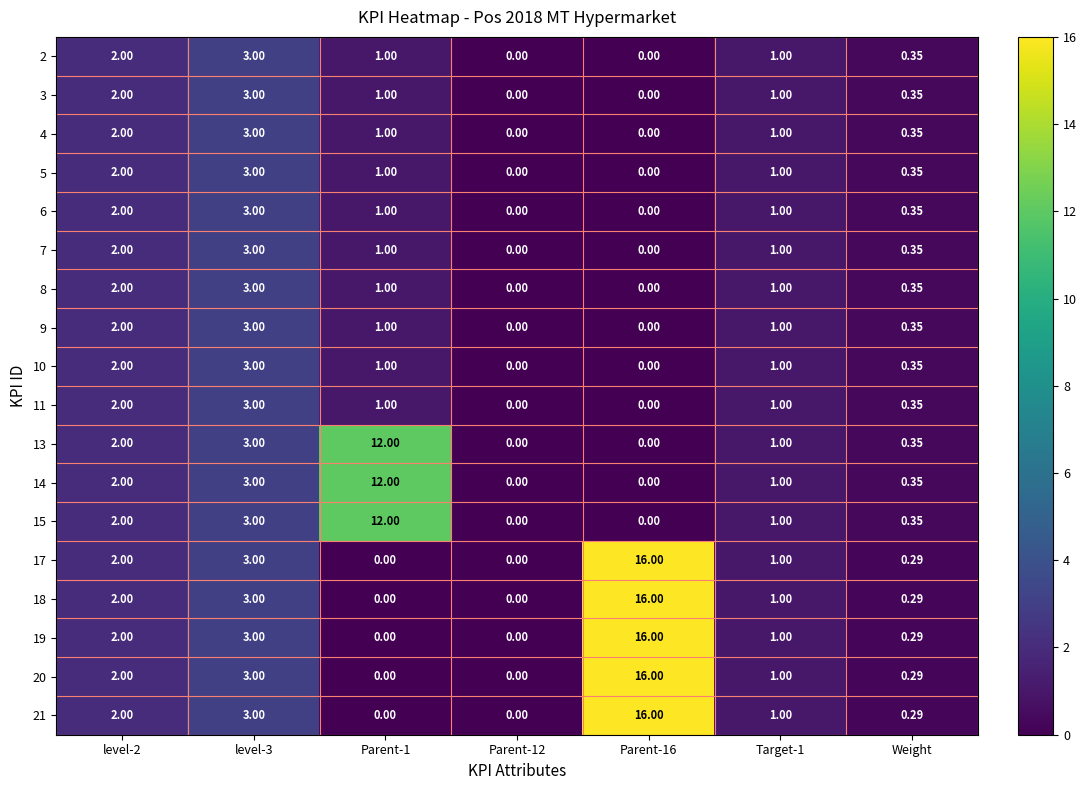

Is the value of 6 at Parent-12 greater than the value of 15 at level-3?

No